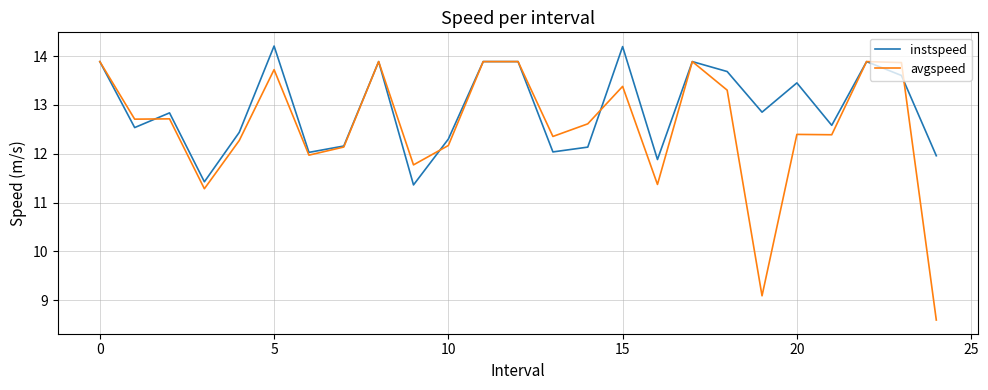

List the series in order of their overall mean, highest first.

instspeed, avgspeed